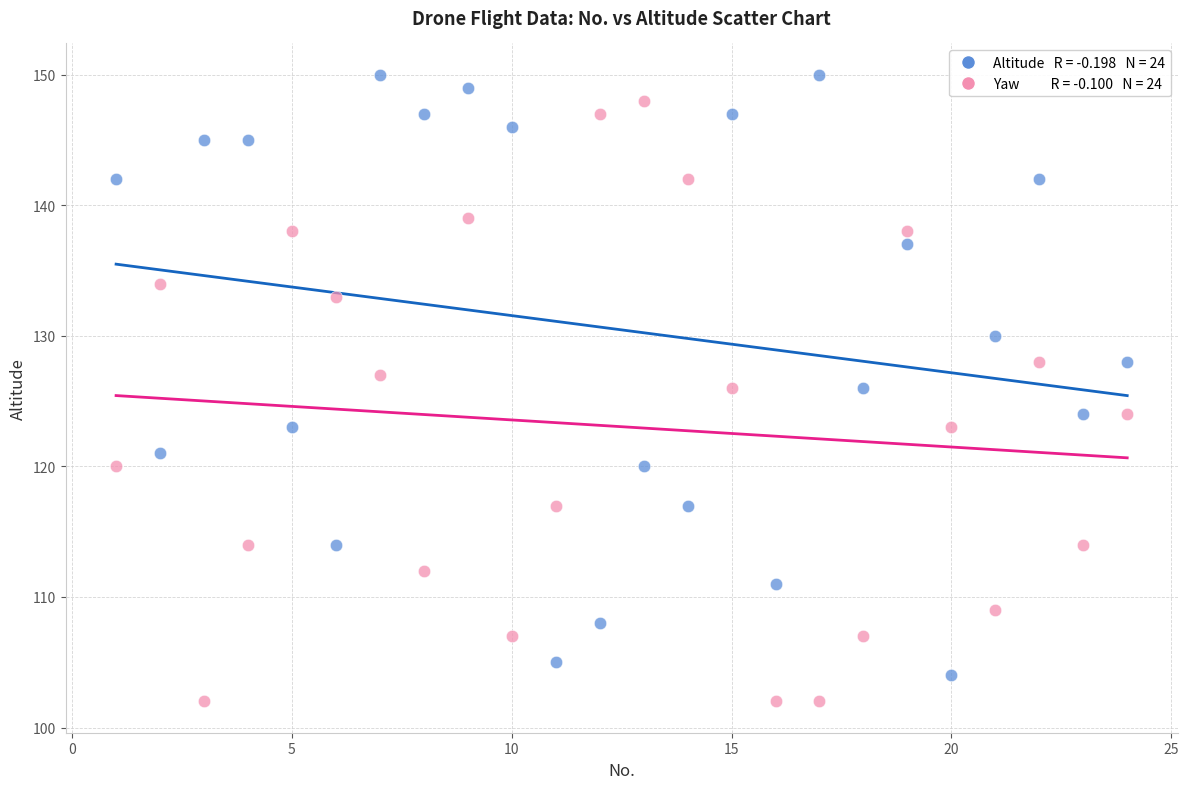

Across all data points, what is the range of X values (max minus min)?

23